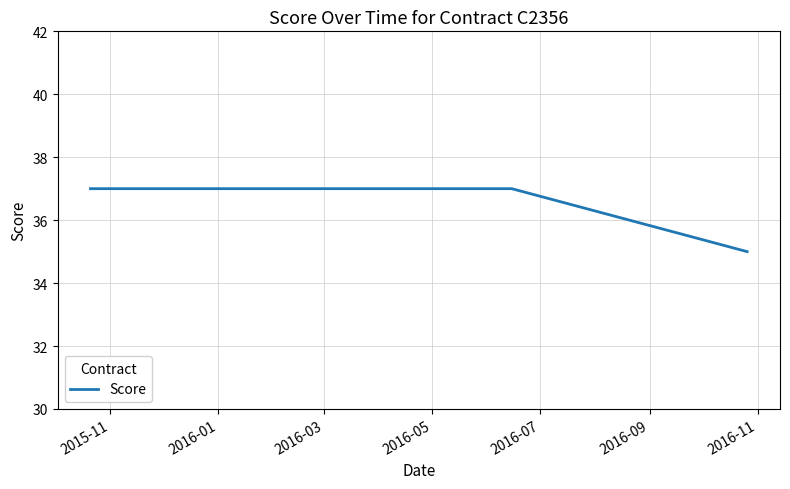

Reading left to right, transcribe all the data shown in this chart.

37	37	35